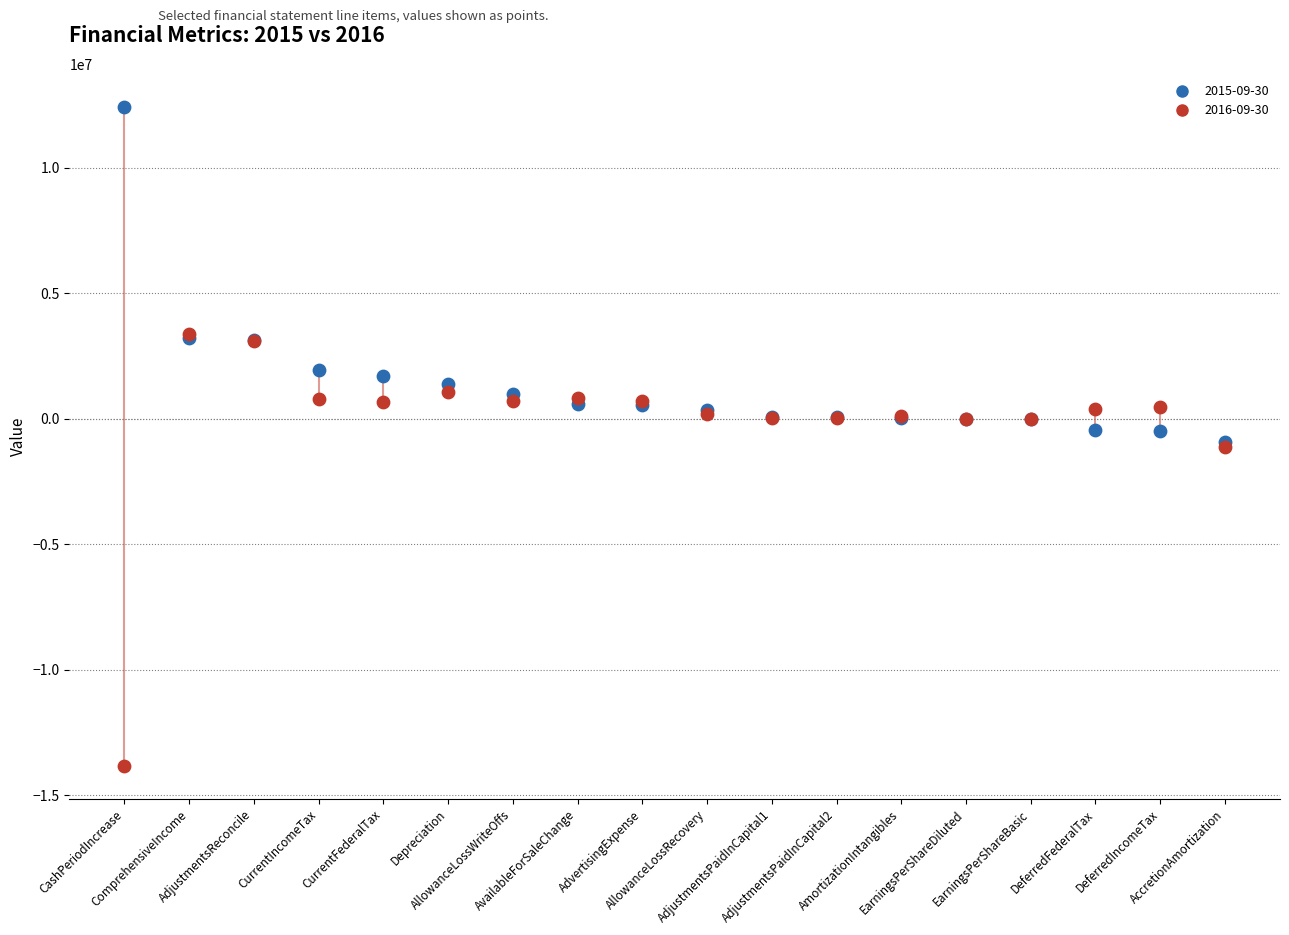

Which series has the widest spread of Y values?

2016-09-30